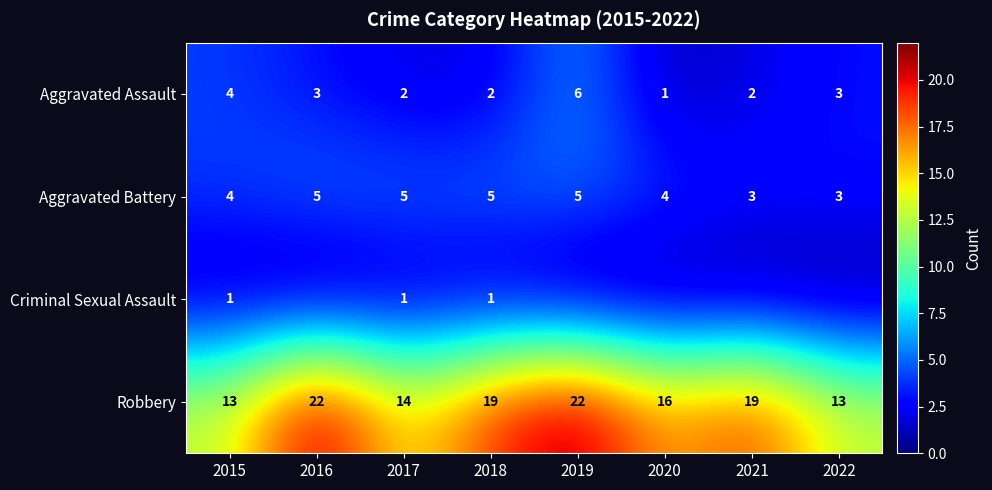

Which category has the highest value in the Aggravated Assault series?

2019